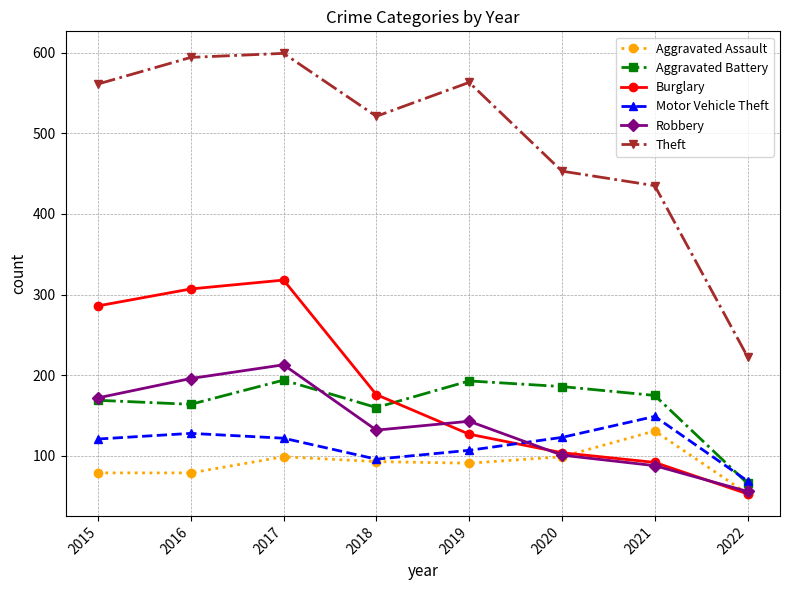

True or false: Theft and Motor Vehicle Theft intersect in this chart.

False